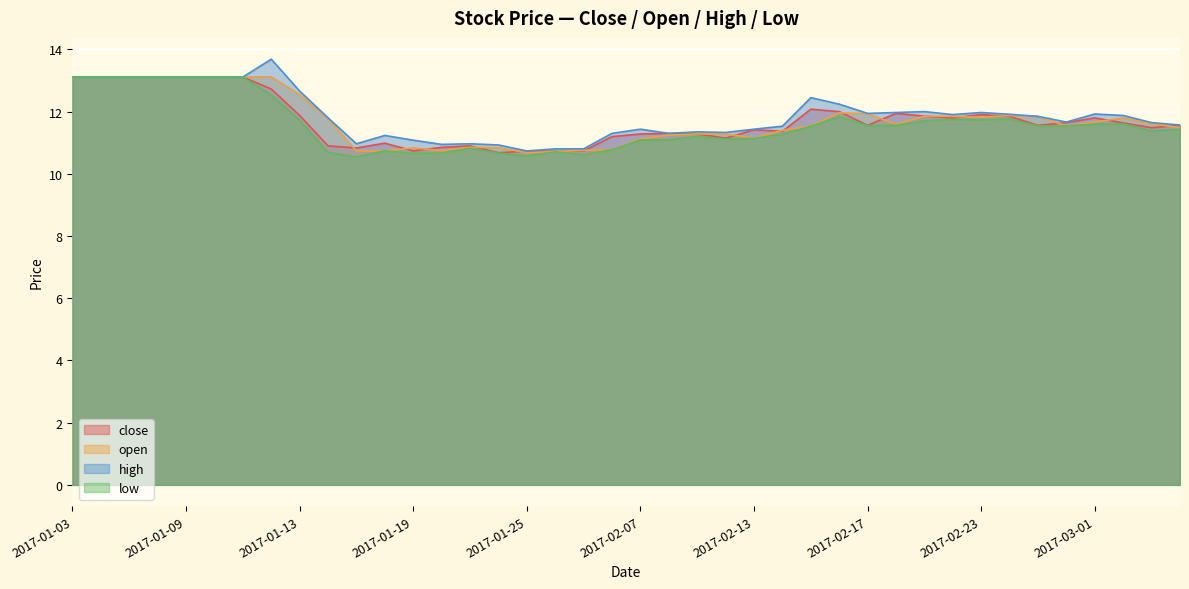

What is the difference between the open values at 2017-01-25 and 2017-01-17?

0.1